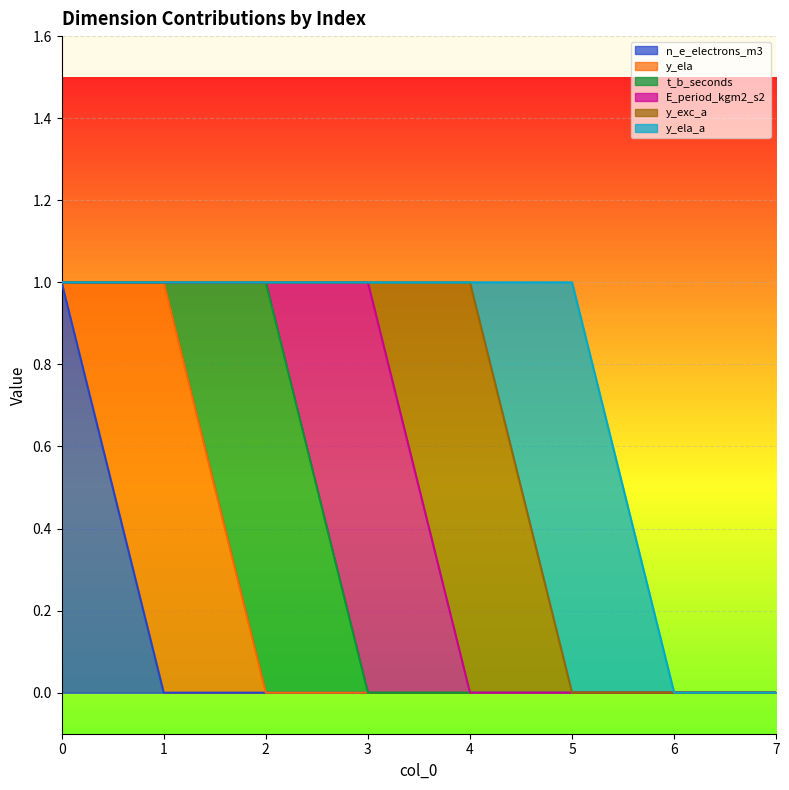

True or false: t_b_seconds and y_ela_a intersect in this chart.

False